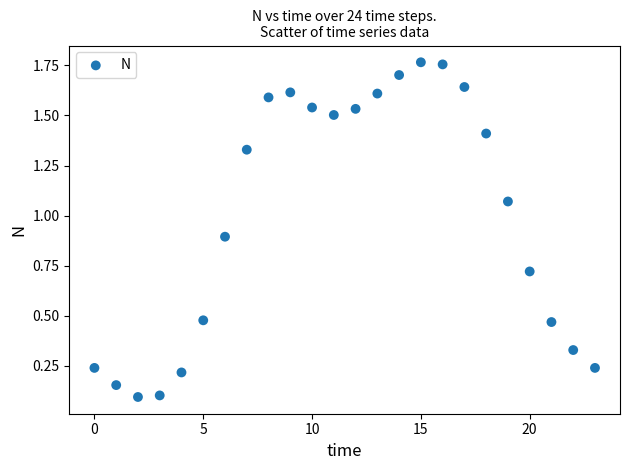

What is the range of Y values (max minus min)?

1.7